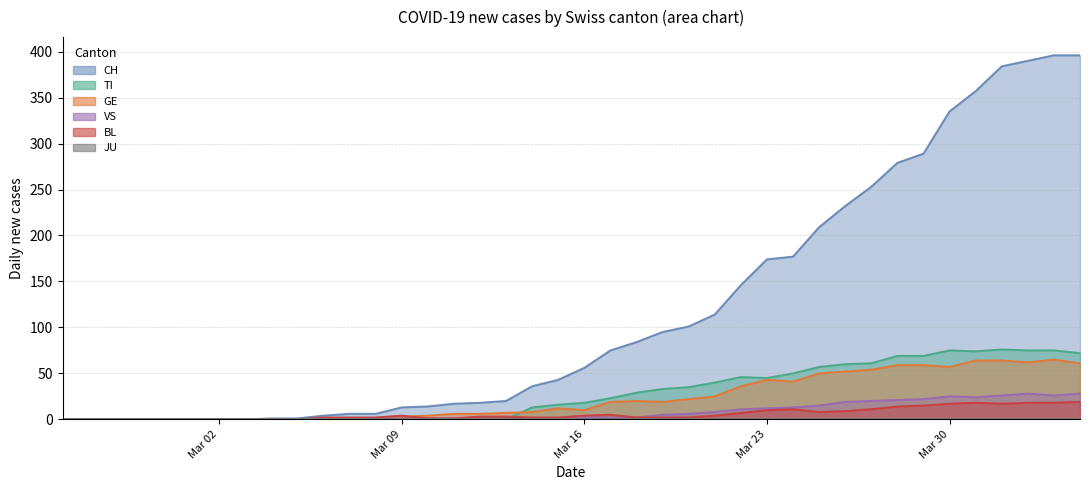

Where is the first local maximum for VS?

Mar 30